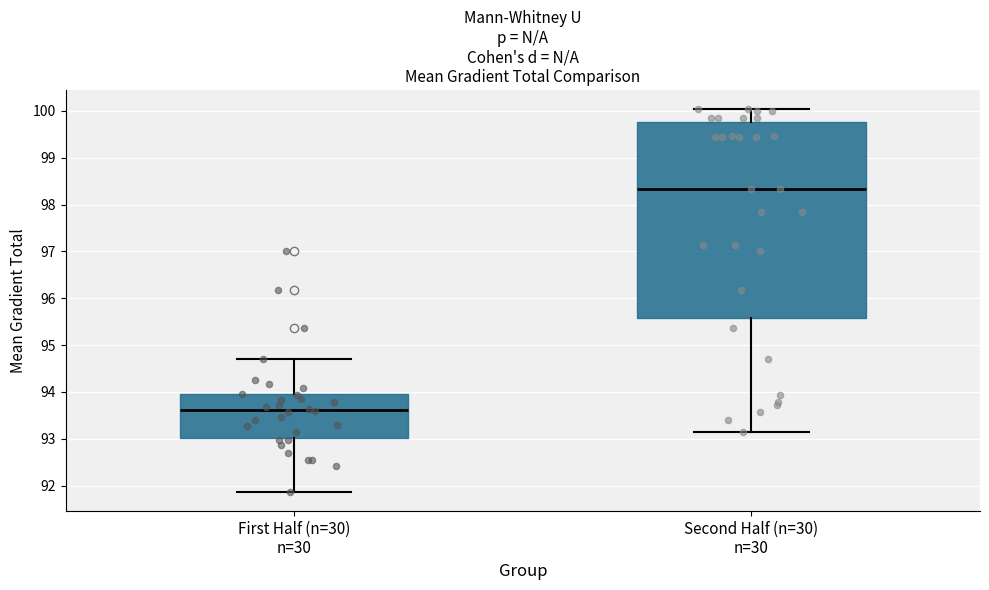

Where does the lower whisker of the box for Second Half (n=30) n=30 end on the y-axis? The values are not printed on the chart, so give them approximately, as read against the axis.

93.1